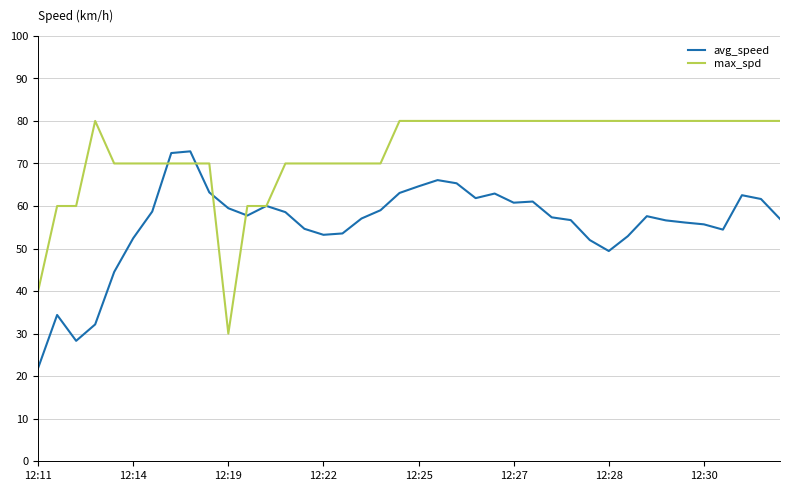

Which series has the largest total across all categories?

max_spd